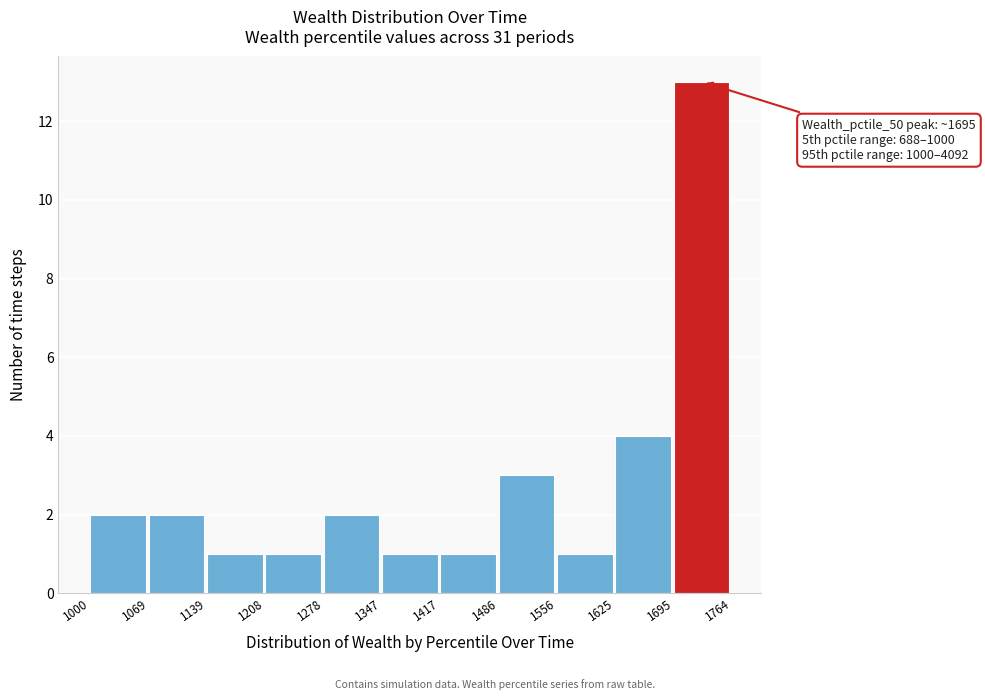

Which range on the x-axis has the tallest bar?

1695 to 1764